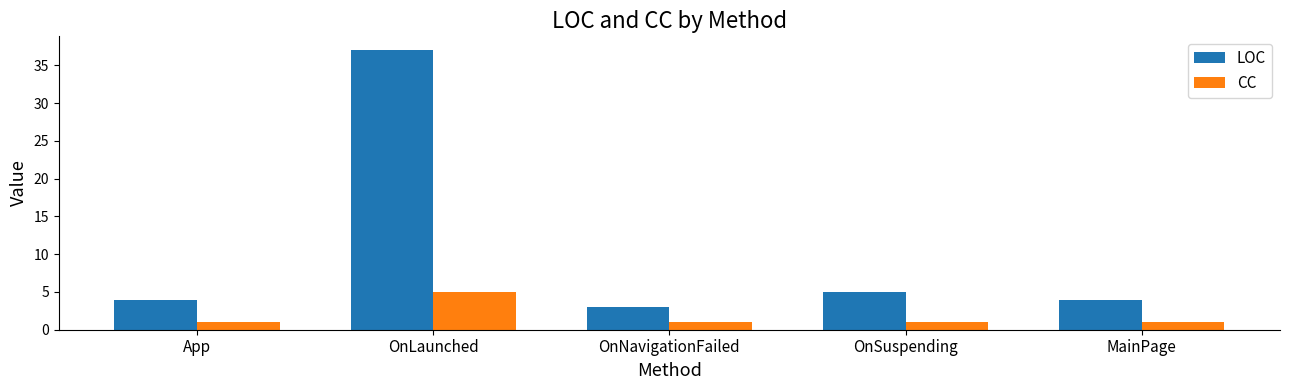

What are all the series names shown in the legend?

LOC, CC